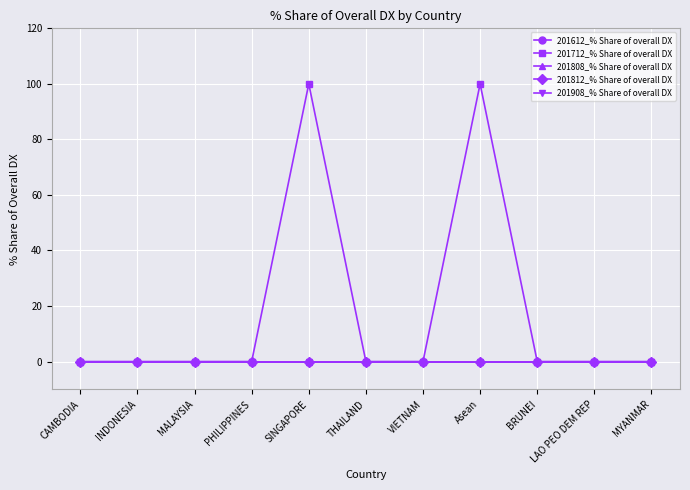

Is this an area chart (filled region under the line)?

No